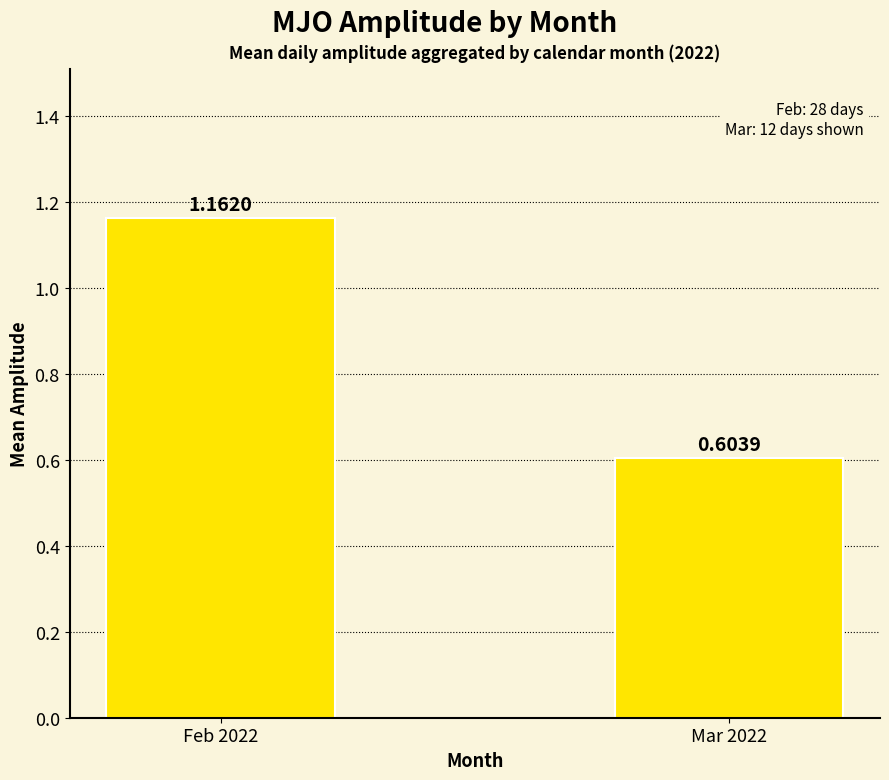

What is the change in value from Feb 2022 to Mar 2022?

-0.6